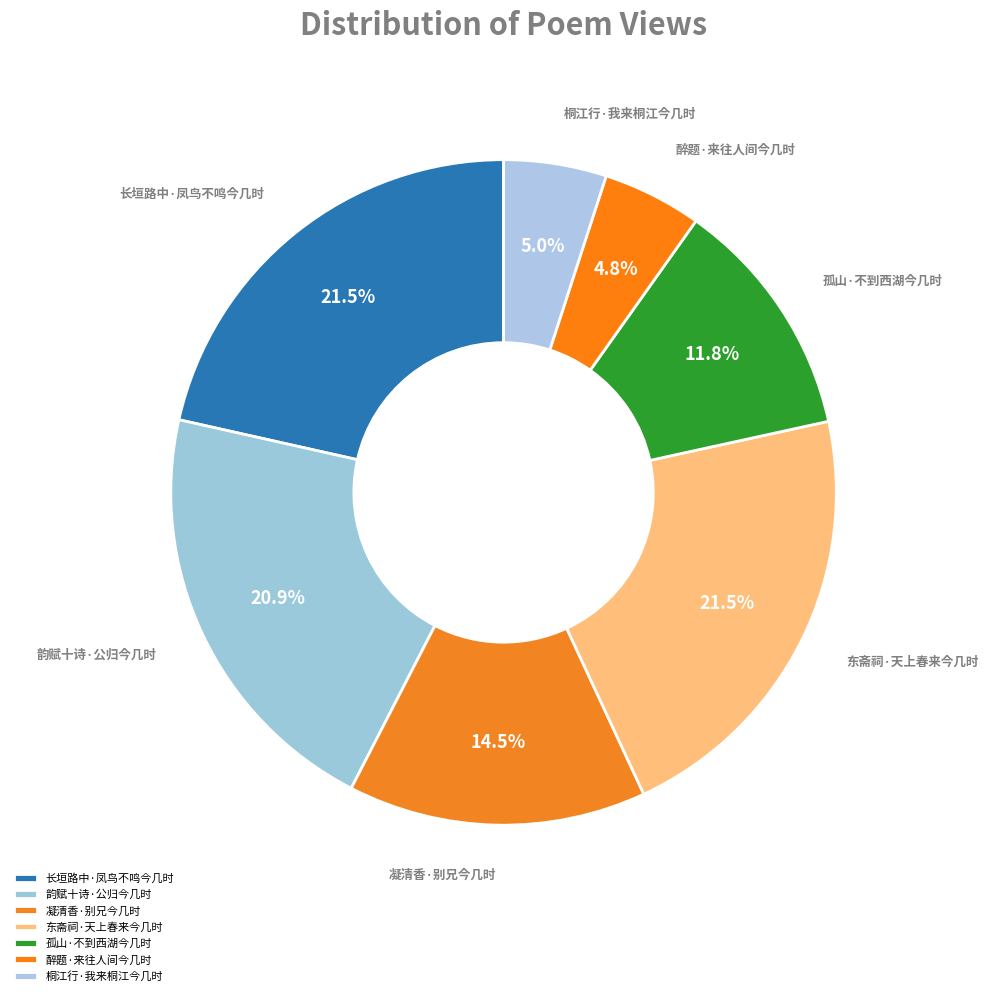

Which has a higher value, 孤山·不到西湖今几时 or 醉题·来往人间今几时?

孤山·不到西湖今几时